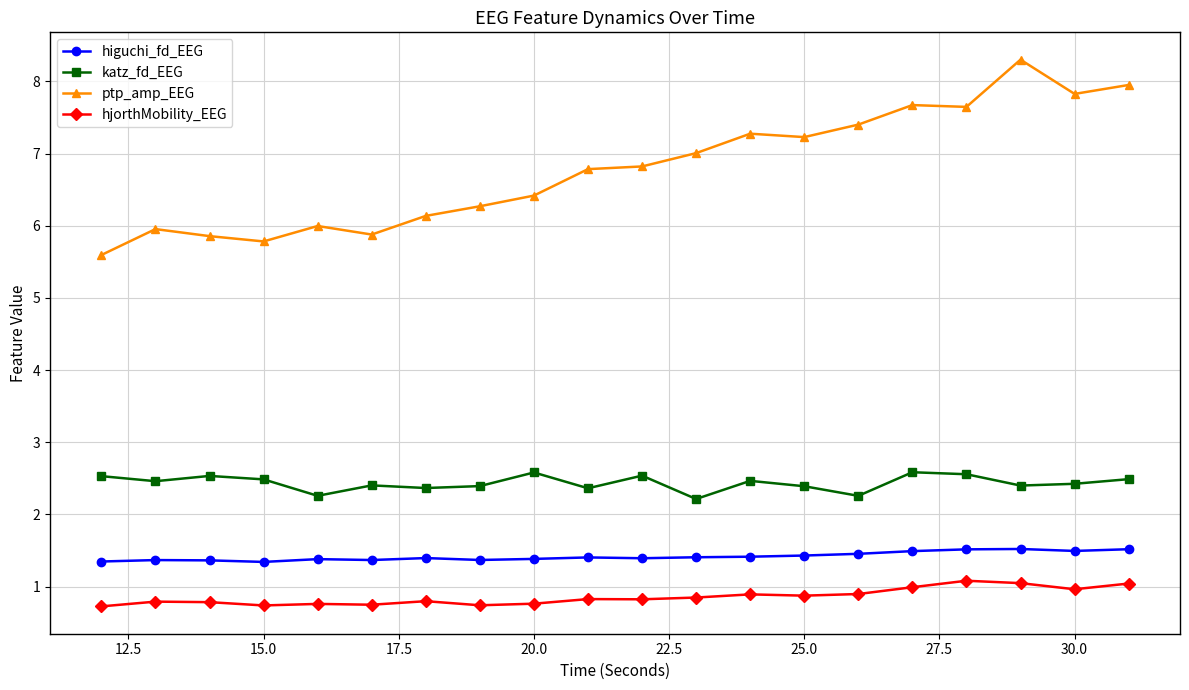

Rank the series by their maximum value, from highest to lowest.

ptp_amp_EEG, katz_fd_EEG, higuchi_fd_EEG, hjorthMobility_EEG